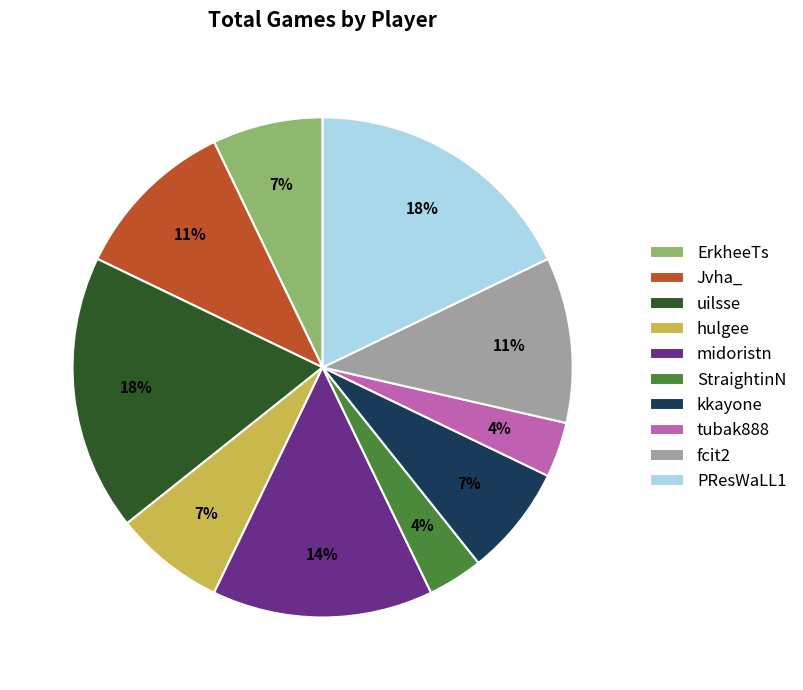

How many segments does this pie chart have?

10